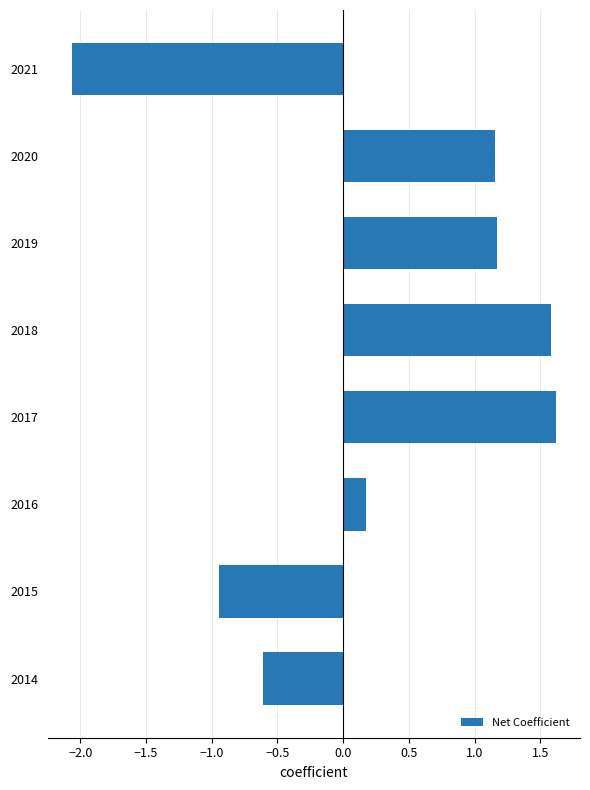

The value at 2018 is 1.6. True or false?

True